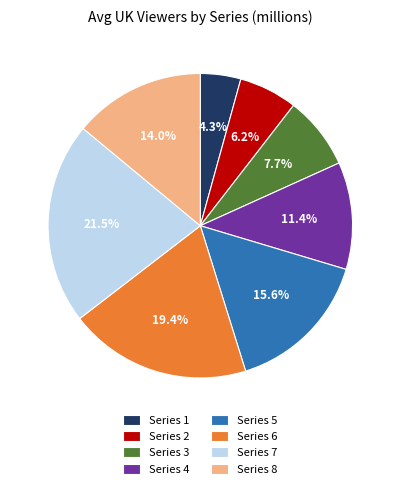

Is it true that Series 4 is 25% of the pie?

False